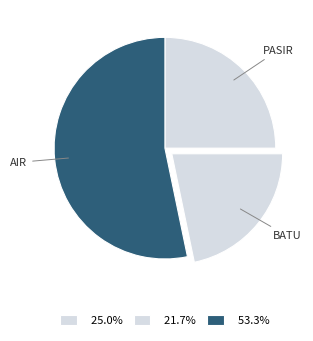

Rank the categories by value from lowest to highest.

batu, pasir, air